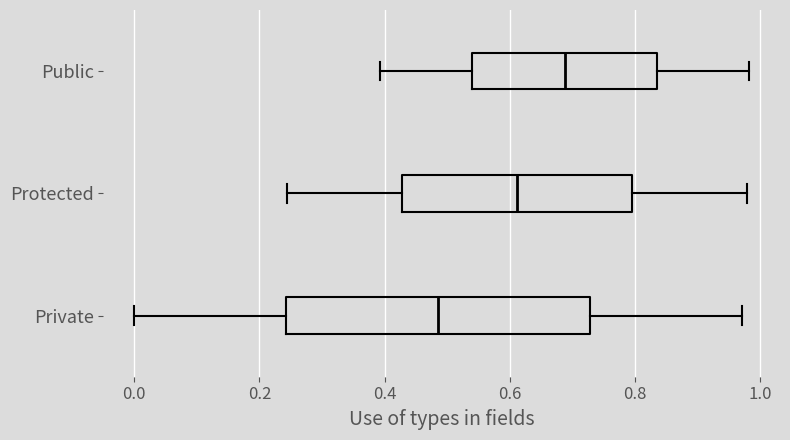

Reading bottom to top, read every box against the x-axis: the position of its median line, the range the box covers, and the ends of its whiskers. The values are not printed on the chart, so give them approximately, as read against the axis.

Private: median 0.48, box 0.24 to 0.72, whiskers 0.00 to 0.98
Protected: median 0.62, box 0.42 to 0.80, whiskers 0.24 to 0.98
Public: median 0.68, box 0.54 to 0.84, whiskers 0.40 to 0.98